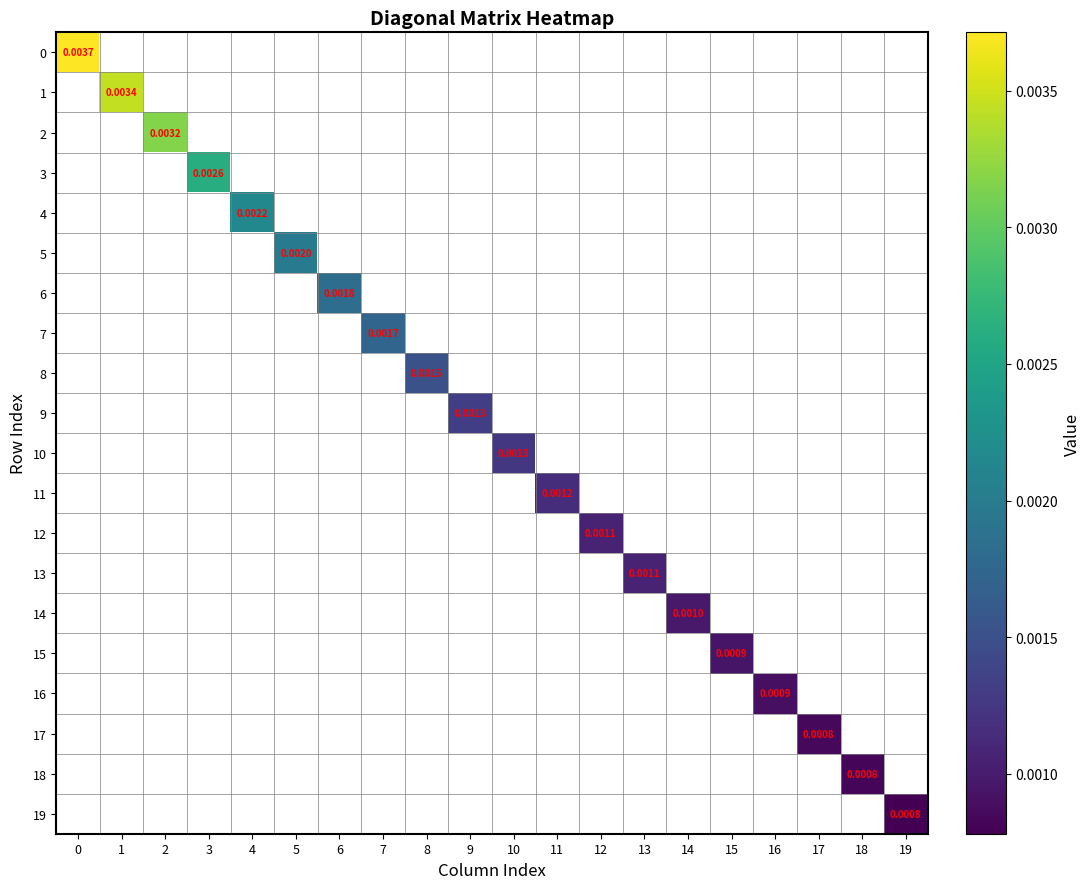

How many data points in 9 are above 0?

1